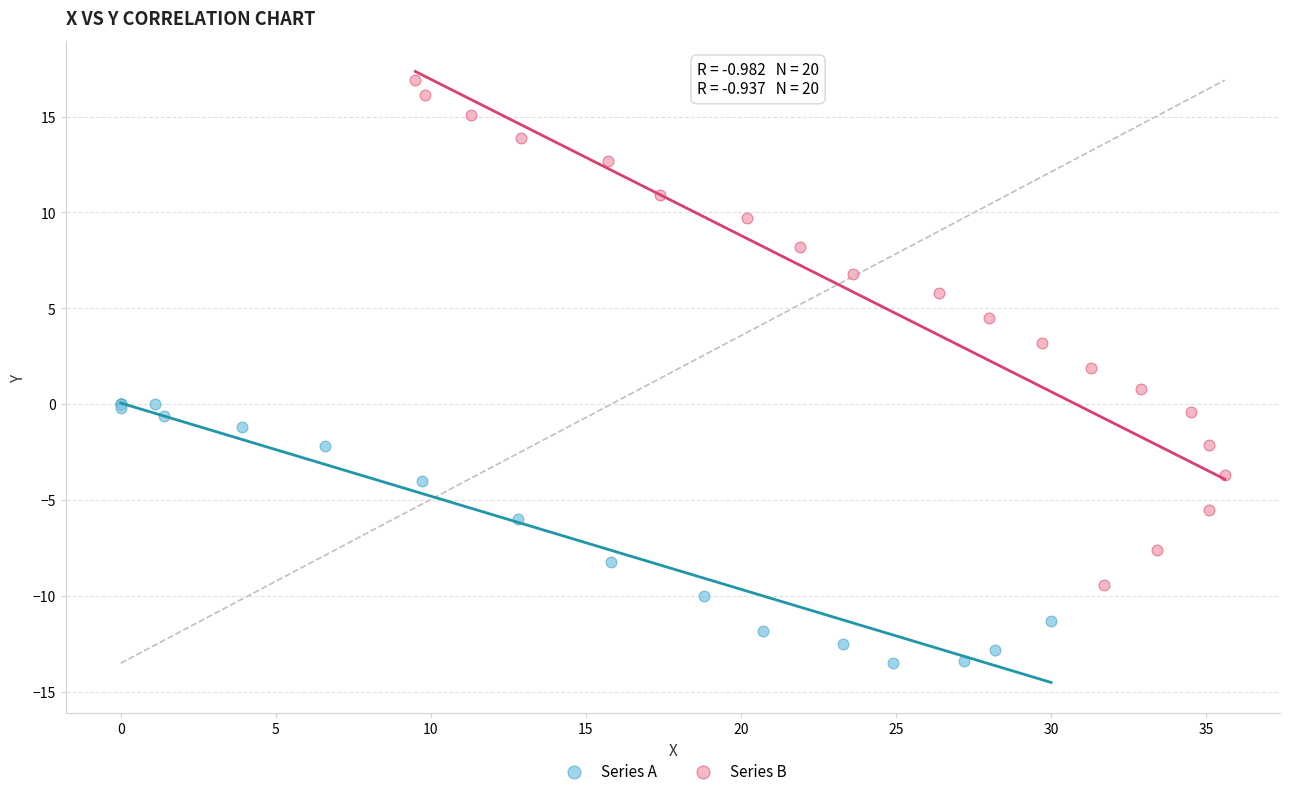

Which series contains the lowest Y value?

Series A